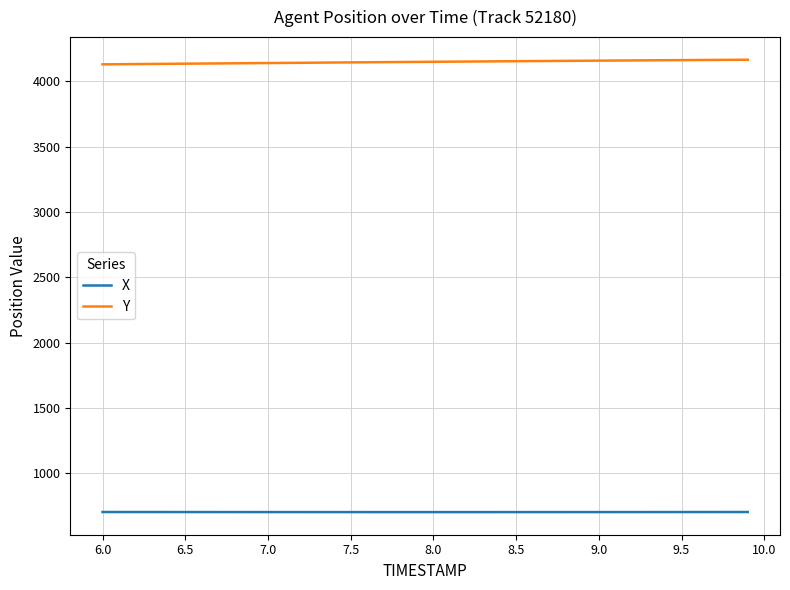

Rank the series by their average value, from lowest to highest.

X, Y